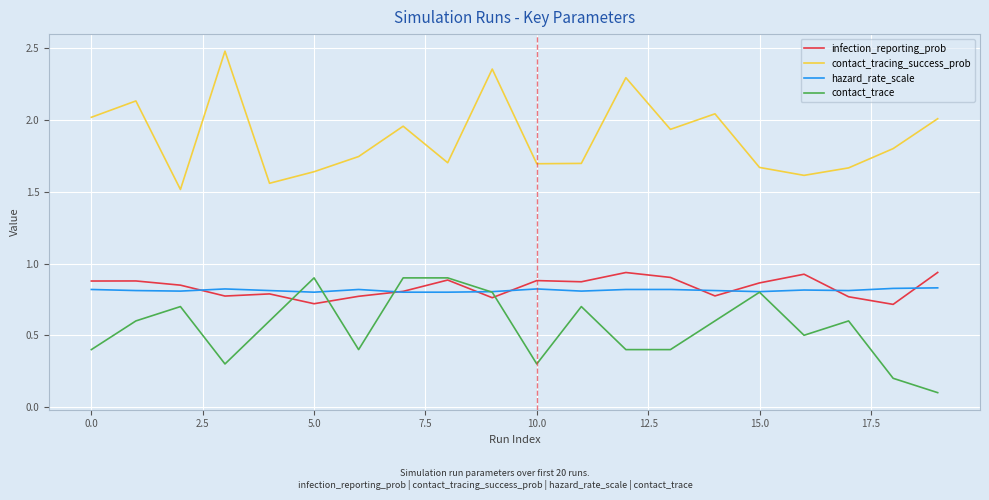

True or false: hazard_rate_scale and contact_tracing_success_prob cross at least once.

False